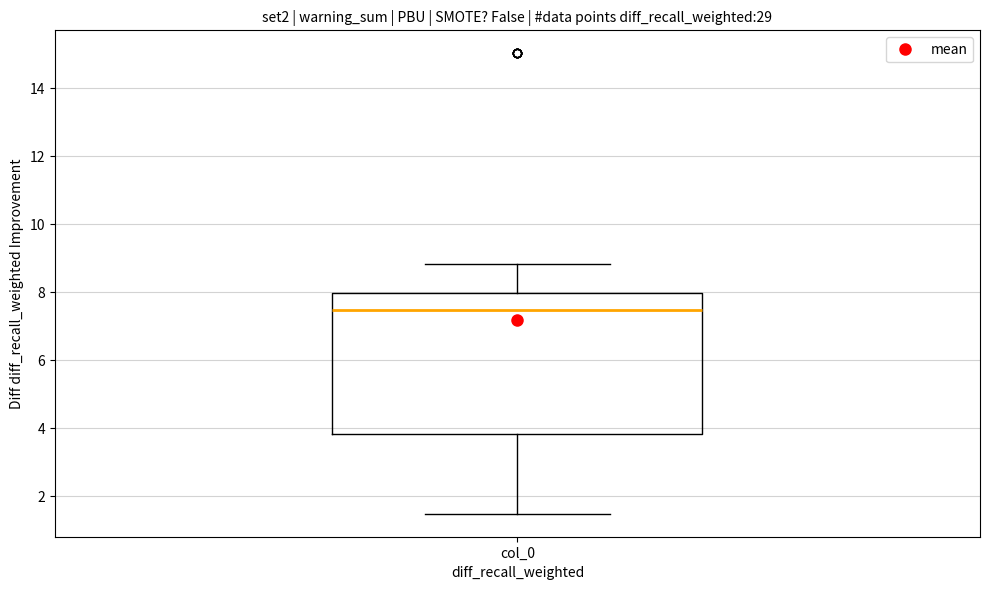

Read this box plot against the y-axis: the position of the median line, the range covered by the box, and the ends of both whiskers. The values are not printed on the chart, so give them approximately, as read against the axis.

median 7.4, box 3.8 to 8.0, whiskers 1.4 to 8.8